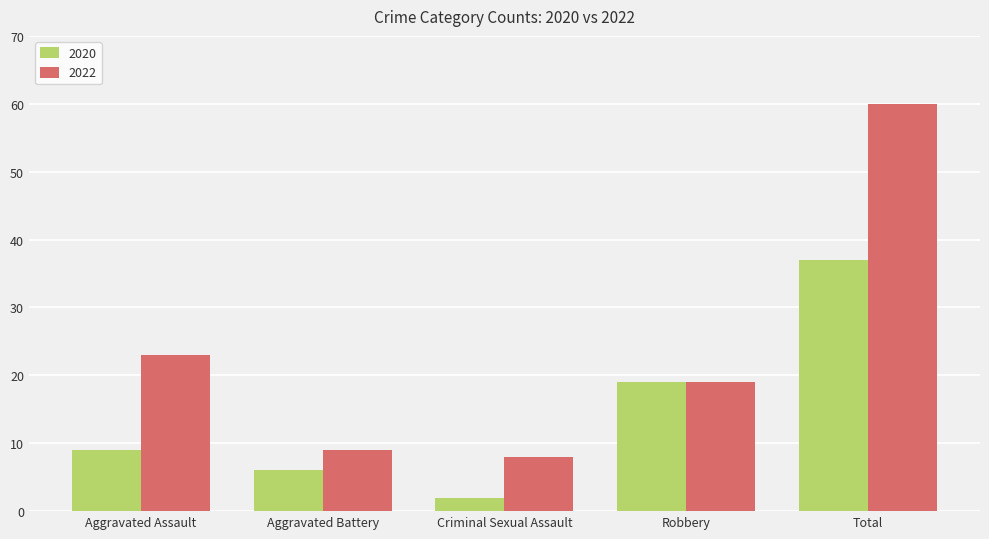

Which series has the largest total across all categories?

2022